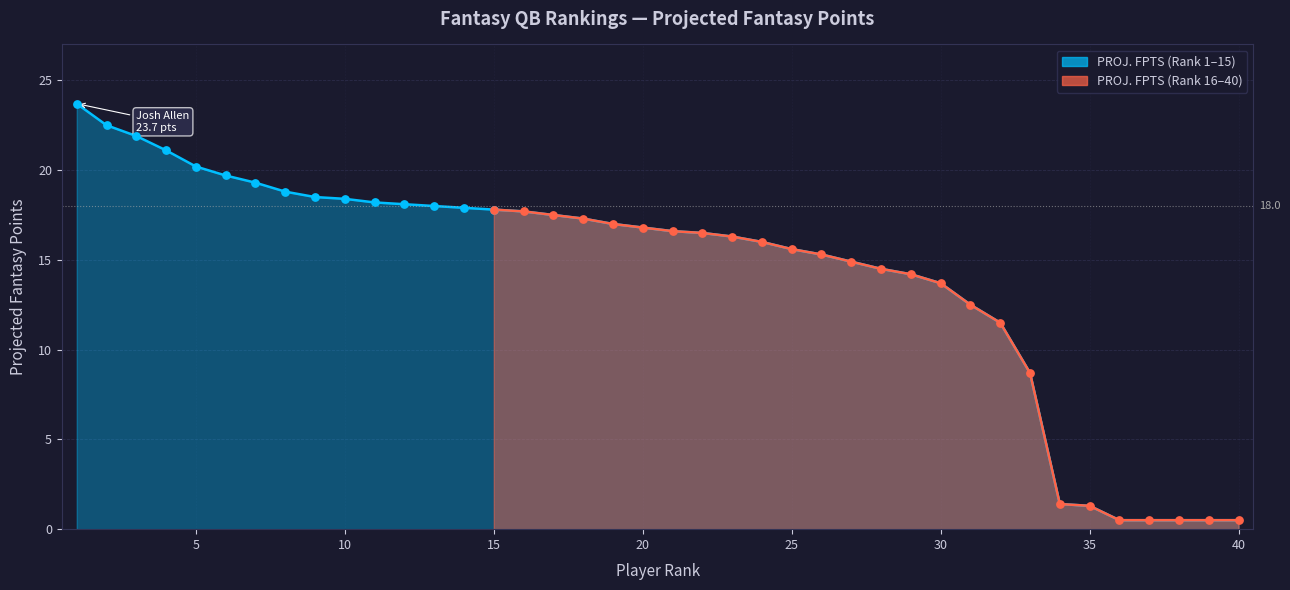

What is the ratio of the value at 2 to the value at 29?

1.6